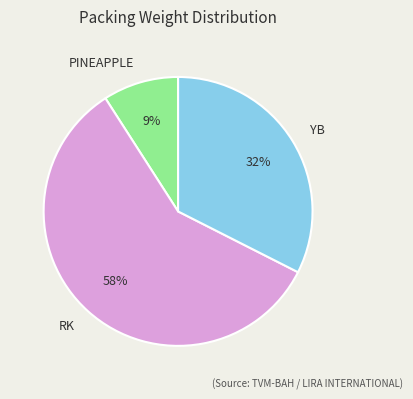

How many segments does this pie chart have?

3